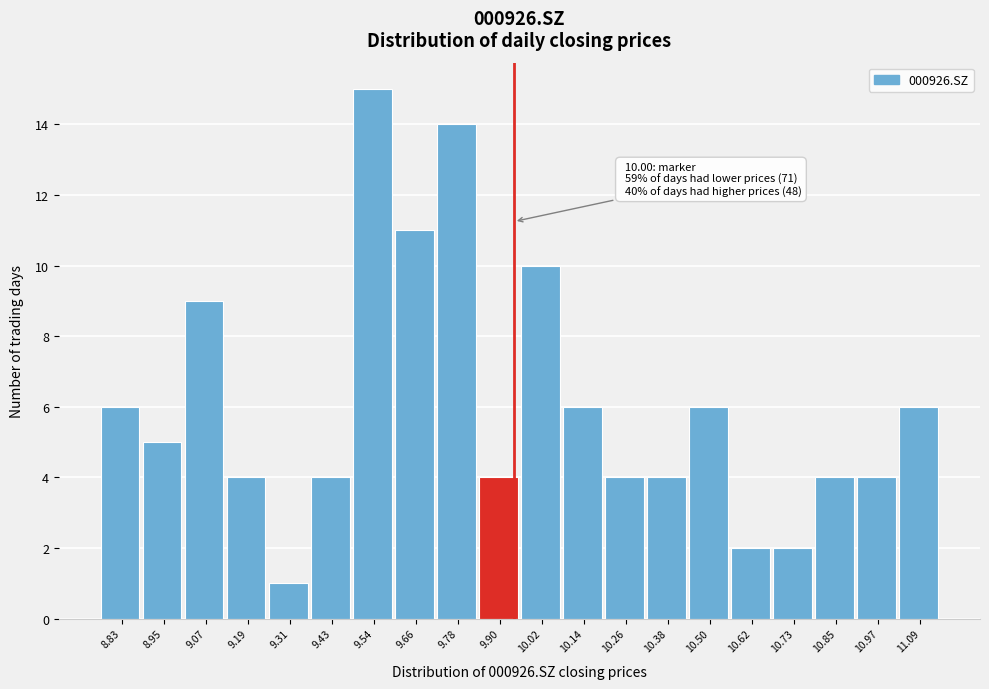

Reading right to left, transcribe all the data shown in this chart.

11.09=6	10.97=4	10.85=4	10.73=2	10.62=2	10.50=6	10.38=4	10.26=4	10.14=6	10.02=10	9.90=4	9.78=14	9.66=11	9.54=15	9.43=4	9.31=1	9.19=4	9.07=9	8.95=5	8.83=6